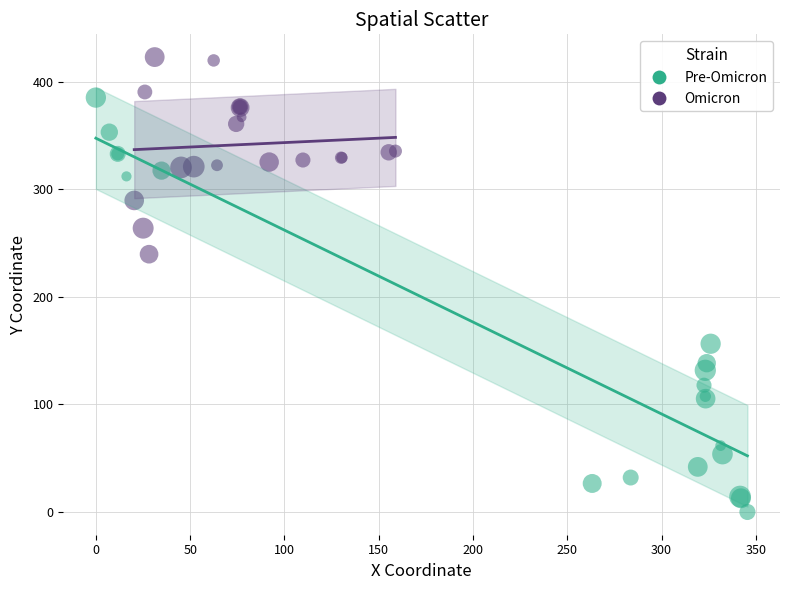

Which series reaches the maximum Y coordinate?

Omicron